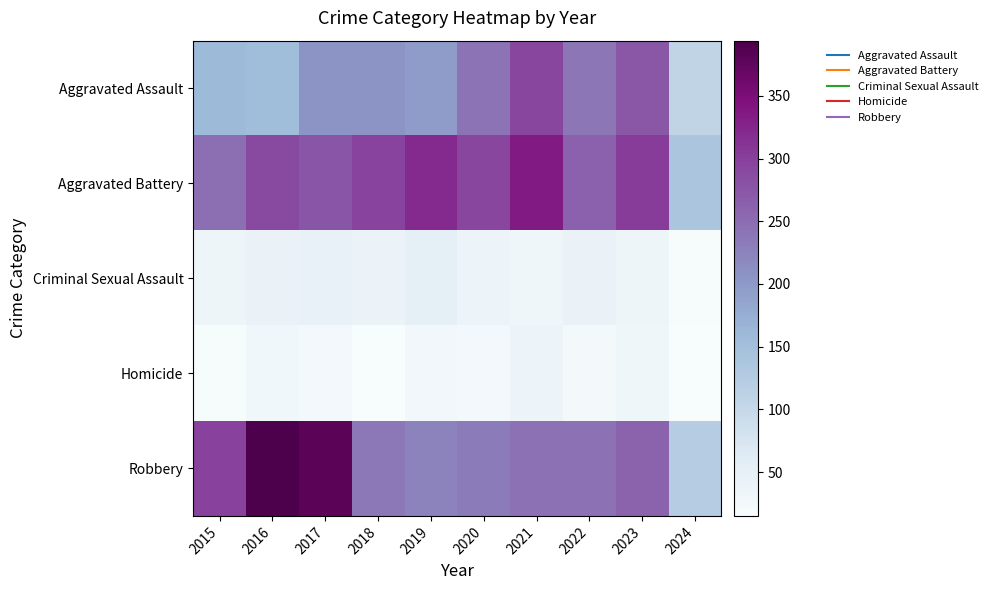

Which category has the lowest value across all series?

2018